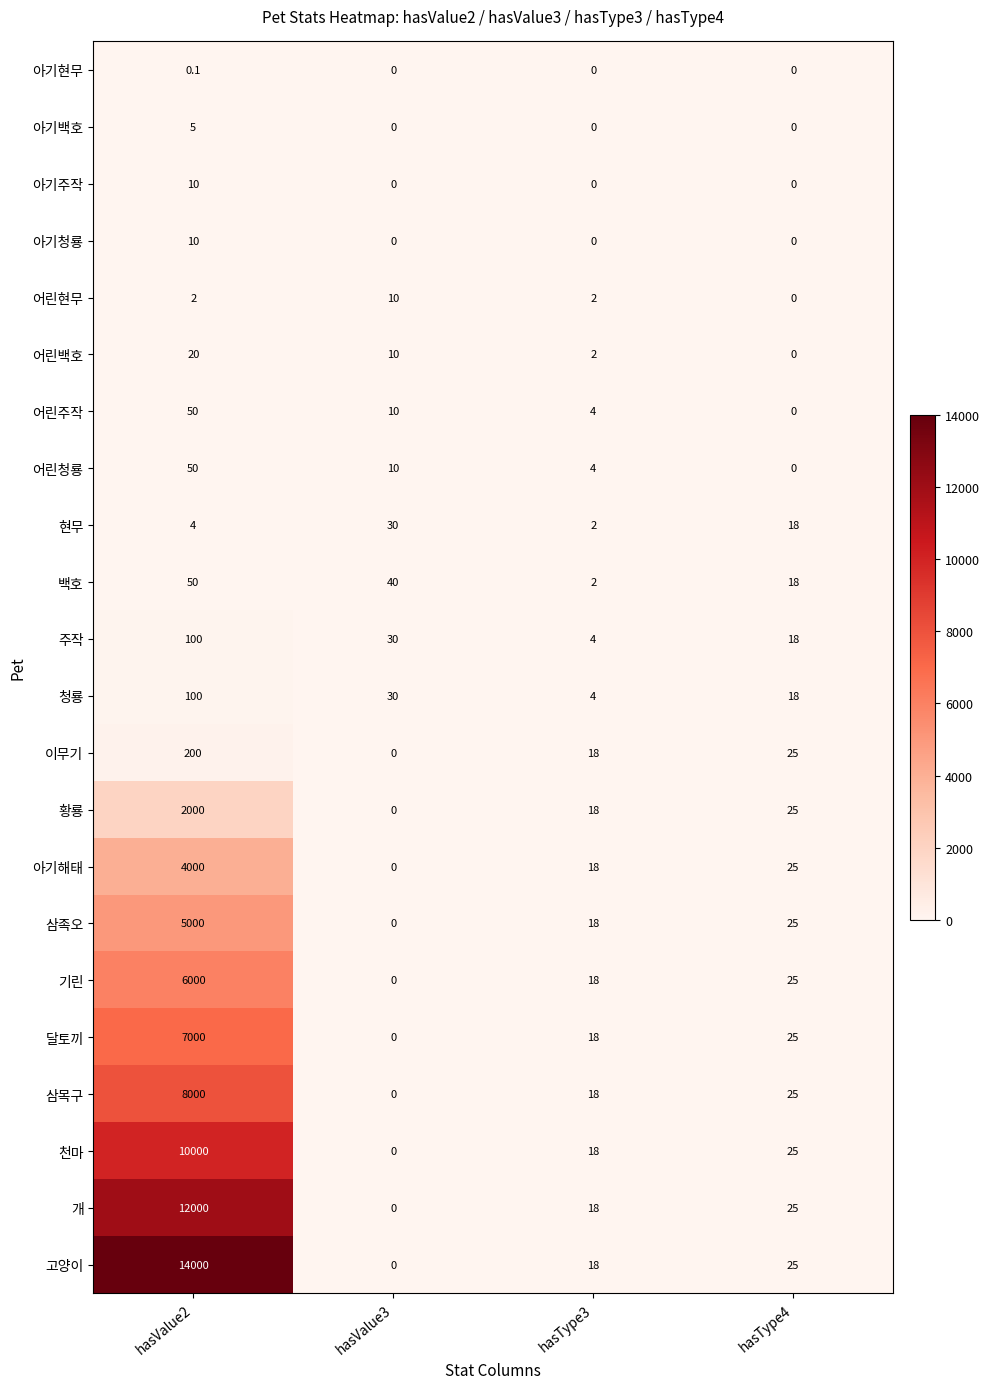

Which series has the widest spread of values?

고양이